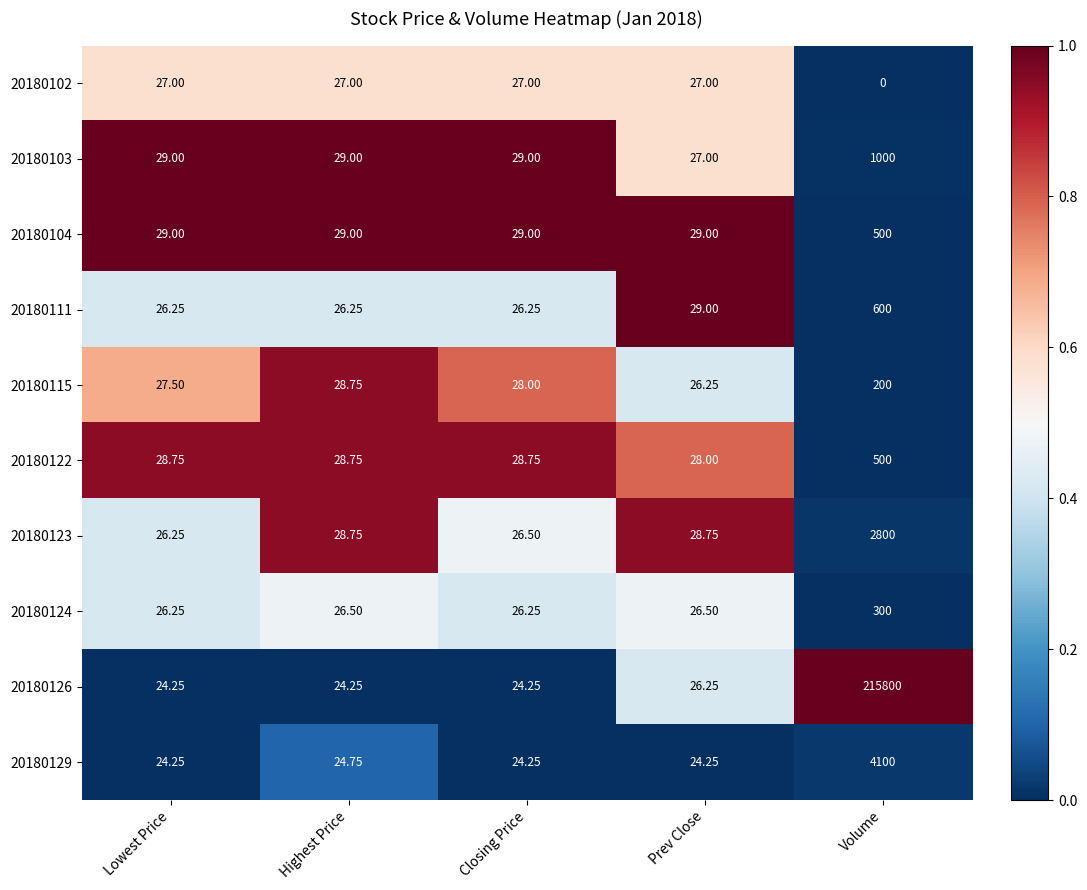

At which category is the sum across all series the highest?

Volume